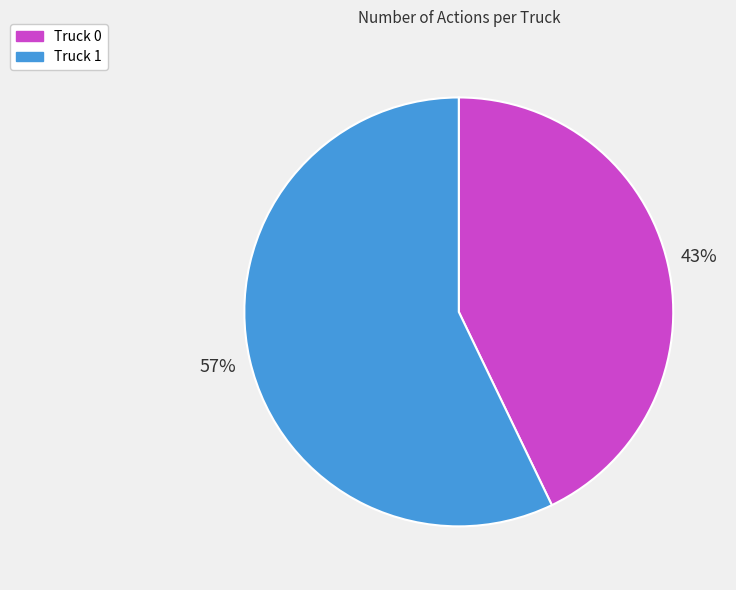

Is it true that Truck 0 is 51% of the pie?

False